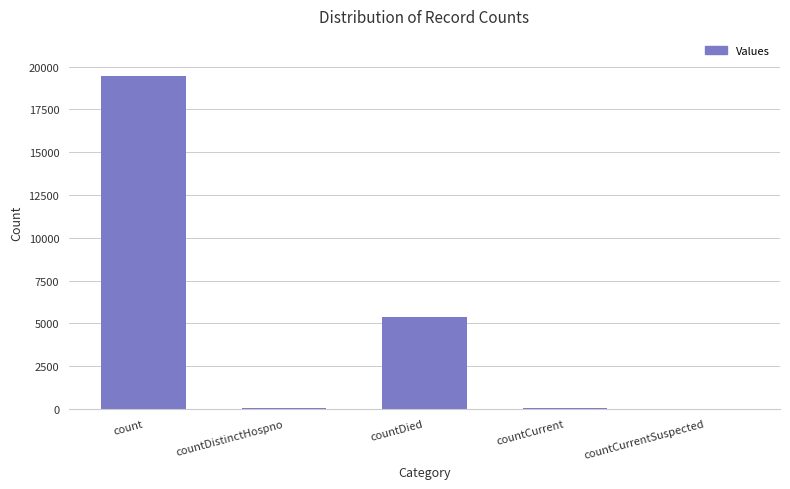

What is the sum of all values?

24935